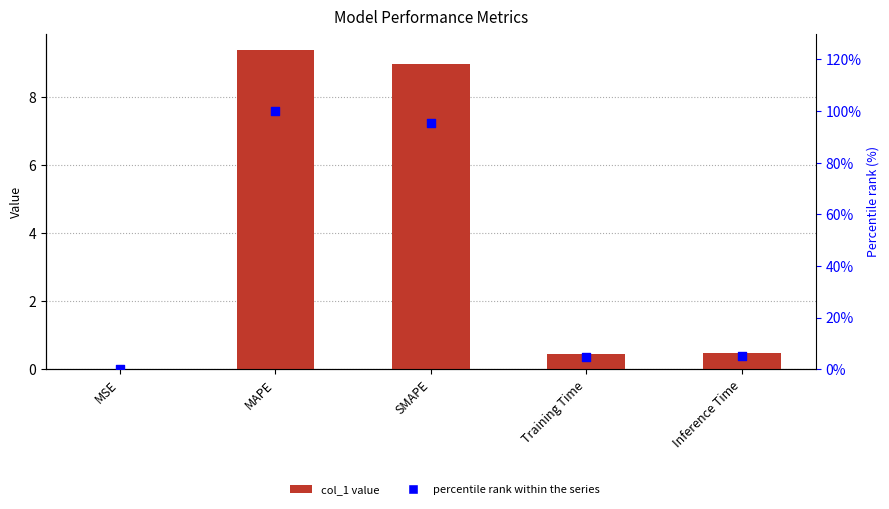

Which series contains the highest Y value?

percentile rank within the series